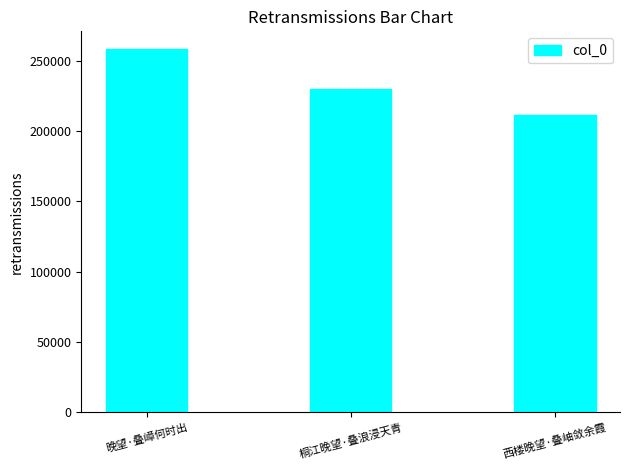

True or false: the data shows 374889 at 西楼晚望·叠岫敛余霞.

False